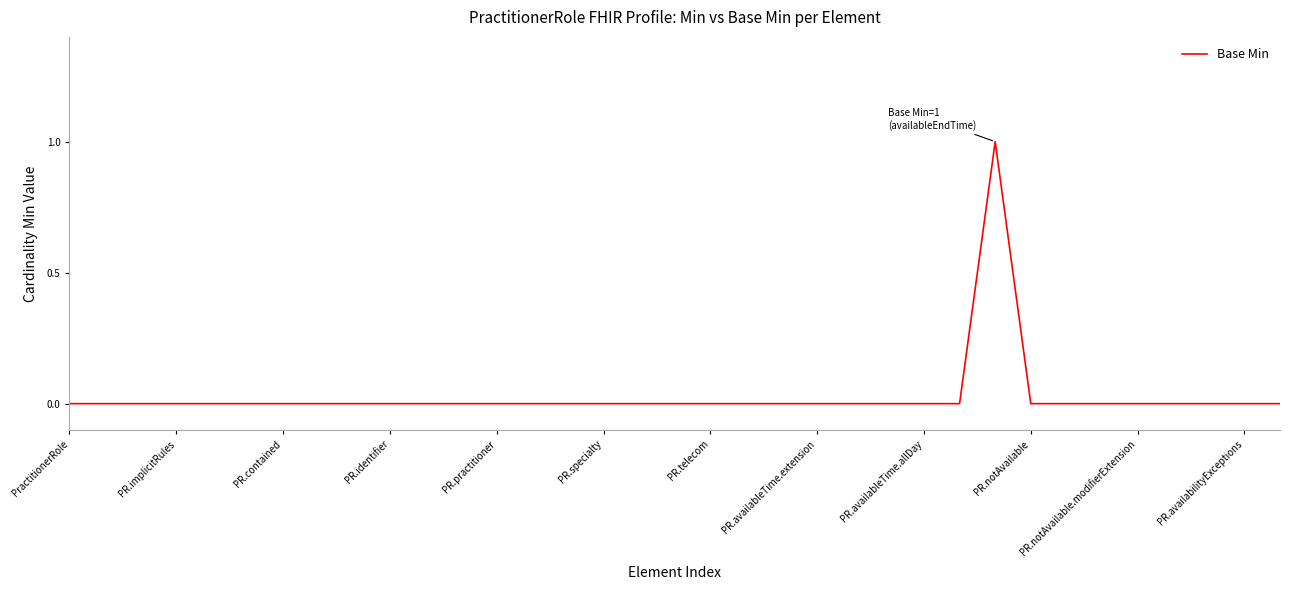

Does the chart have visible grid lines?

No